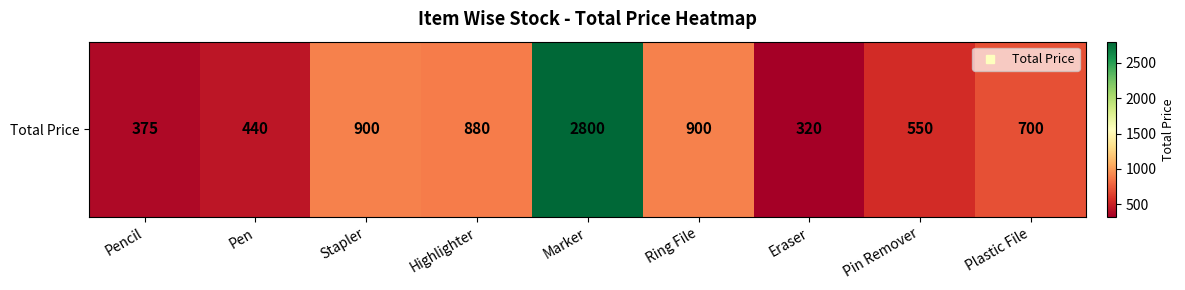

Reading right to left, transcribe all the data shown in this chart.

700	550	320	900	2800	880	900	440	375